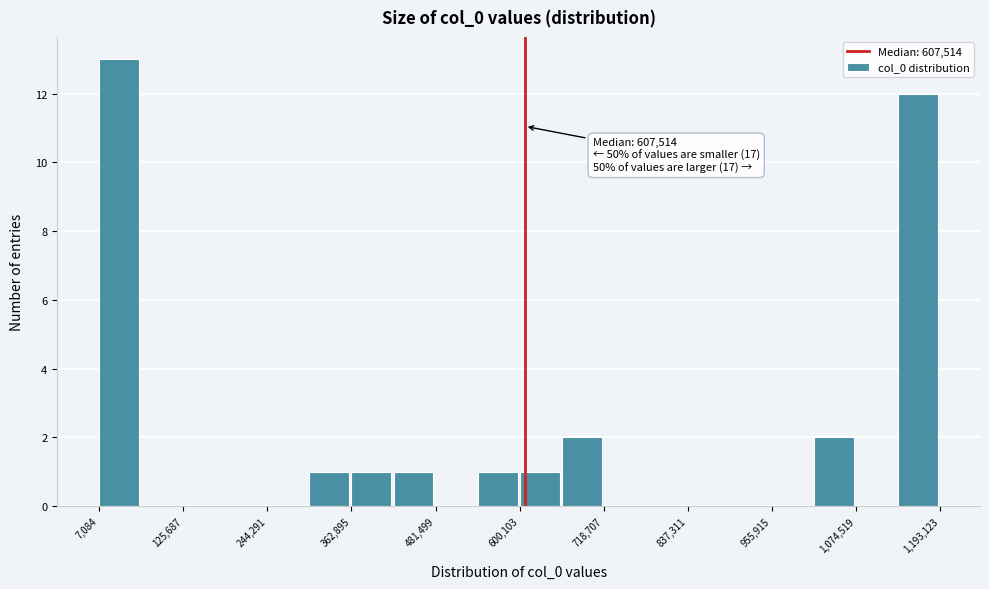

Around what value on the x-axis is the tallest bar? Give the approximate position of its centre, as read against the axis.

40000